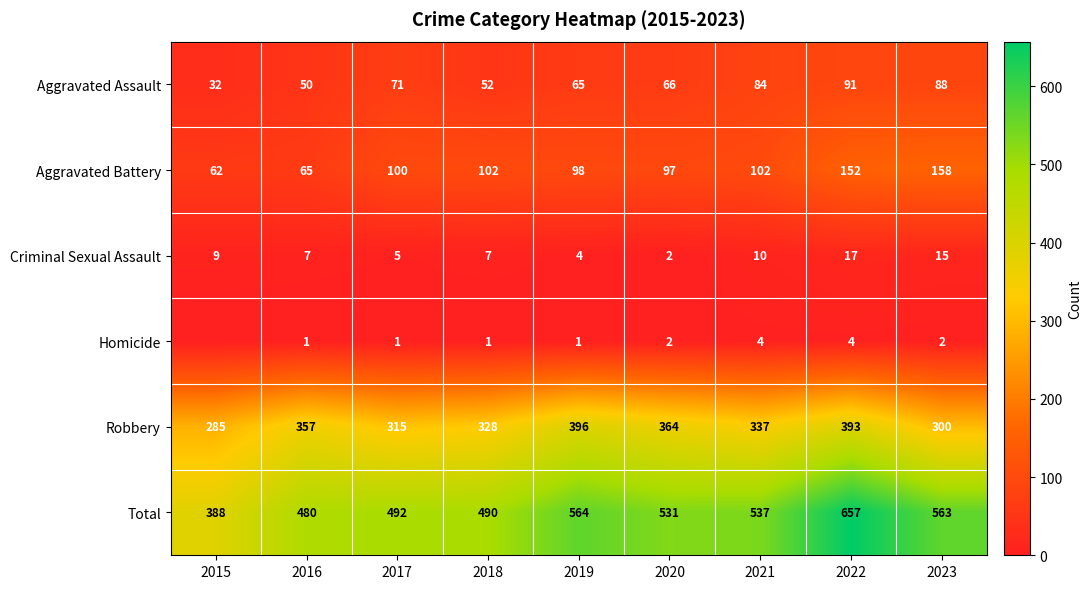

Is the value of Criminal Sexual Assault at 2021 greater than the value of Aggravated Assault at 2016?

No